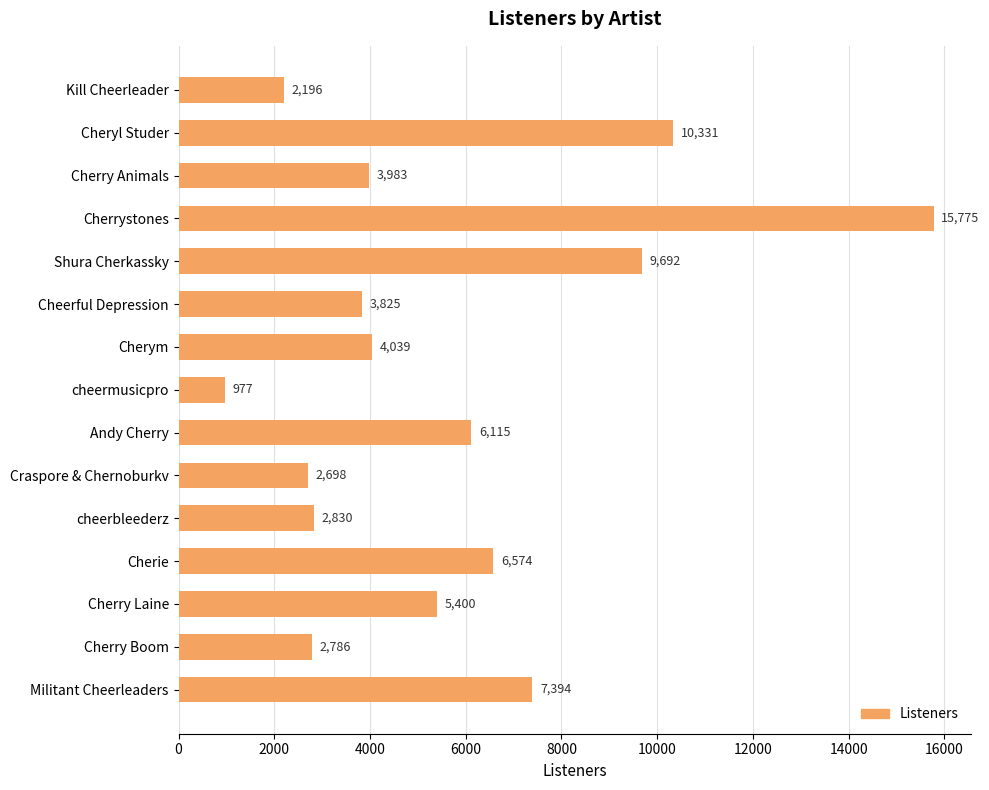

Reading top to bottom, extract all data points from this chart.

Kill Cheerleader=2196	Cheryl Studer=10331	Cherry Animals=3983	Cherrystones=15775	Shura Cherkassky=9692	Cheerful Depression=3825	Cherym=4039	cheermusicpro=977	Andy Cherry=6115	Craspore & Chernoburkv=2698	cheerbleederz=2830	Cherie=6574	Cherry Laine=5400	Cherry Boom=2786	Militant Cheerleaders=7394